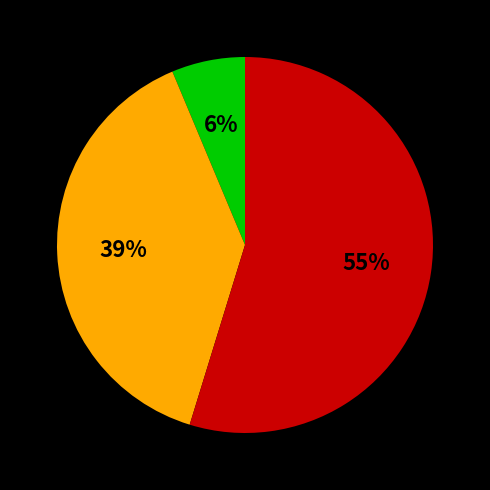

Does any single category account for the majority?

Yes